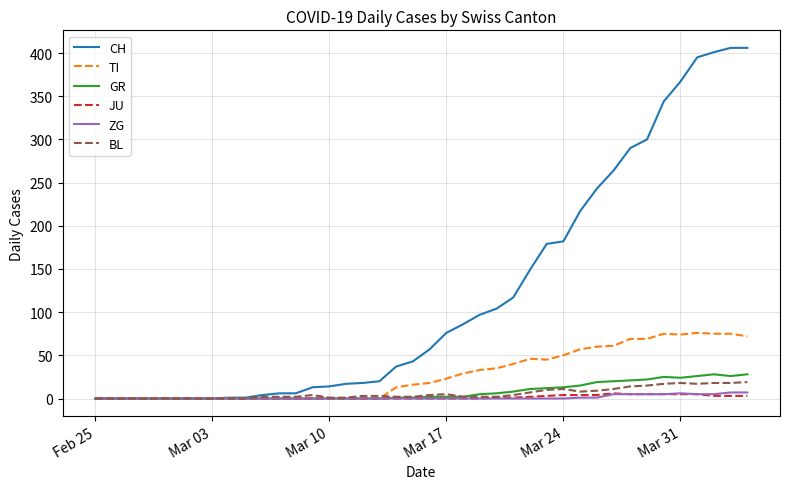

What is the highest value of the BL series?

19